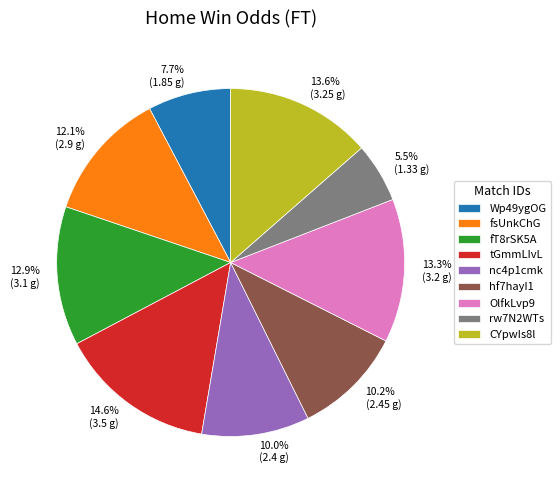

Is it true that Wp49ygOG is 8% of the pie?

True